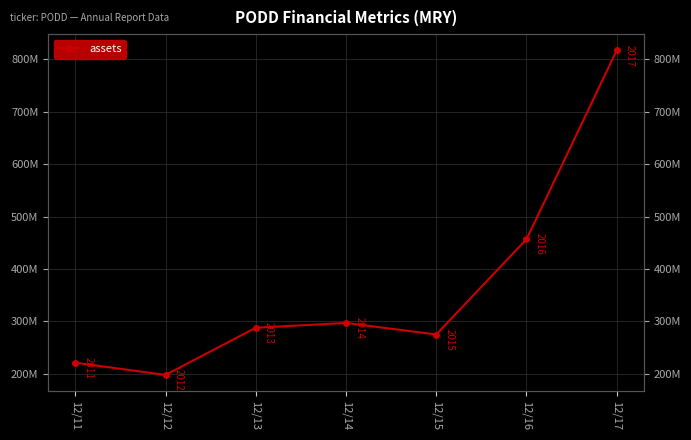

What is the ratio of the value at 12/13 to the value at 12/12?

1.5